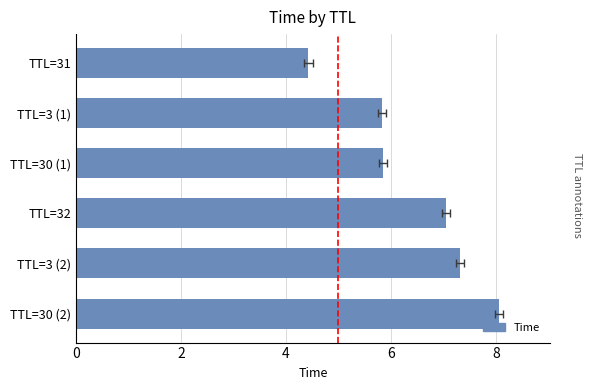

Count the number of categories in the chart.

6